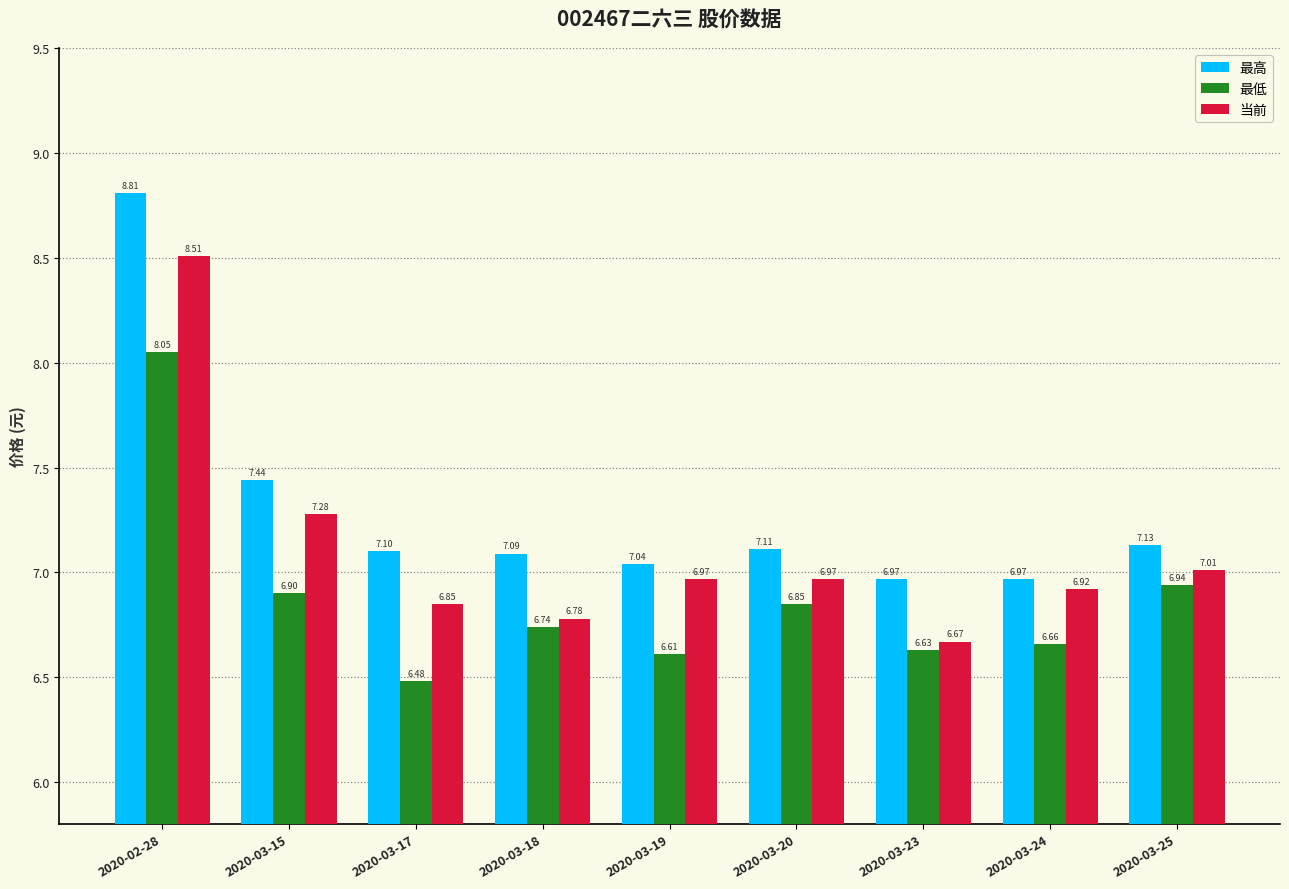

Which series changed the most between 2020-03-19 and 2020-03-20?

最低